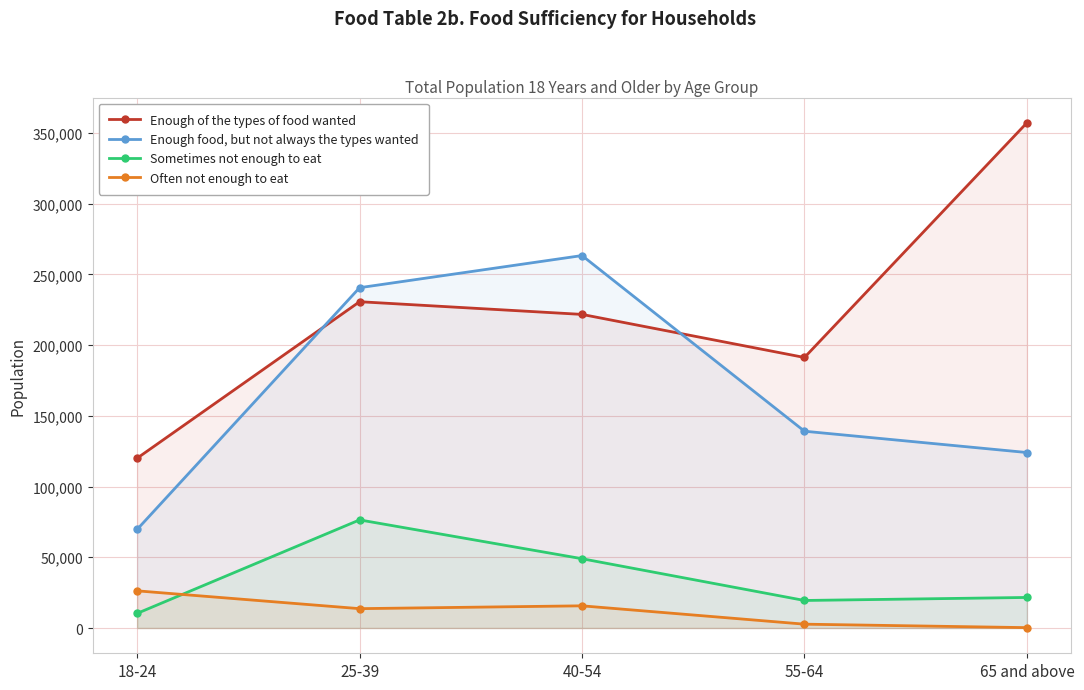

Does the chart display data point markers on the line(s)?

Yes